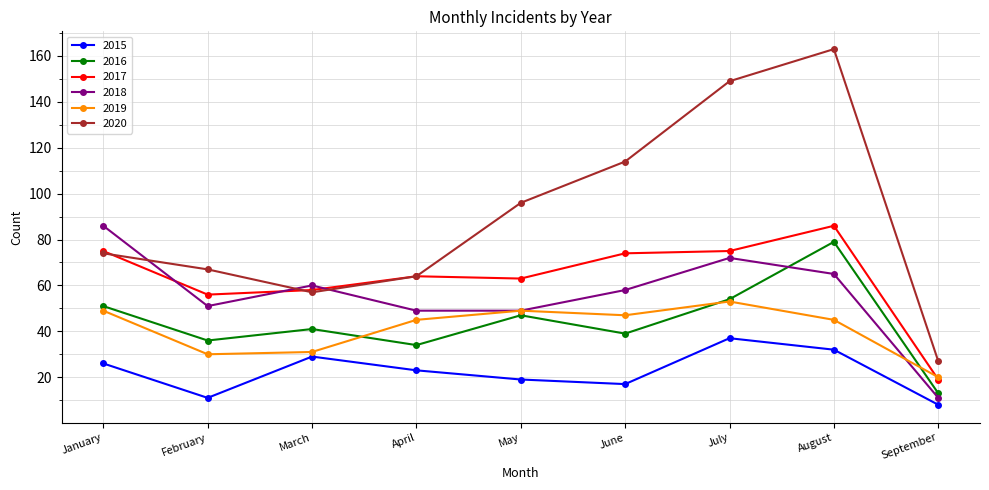

What is the difference between the highest and lowest values at June?

97